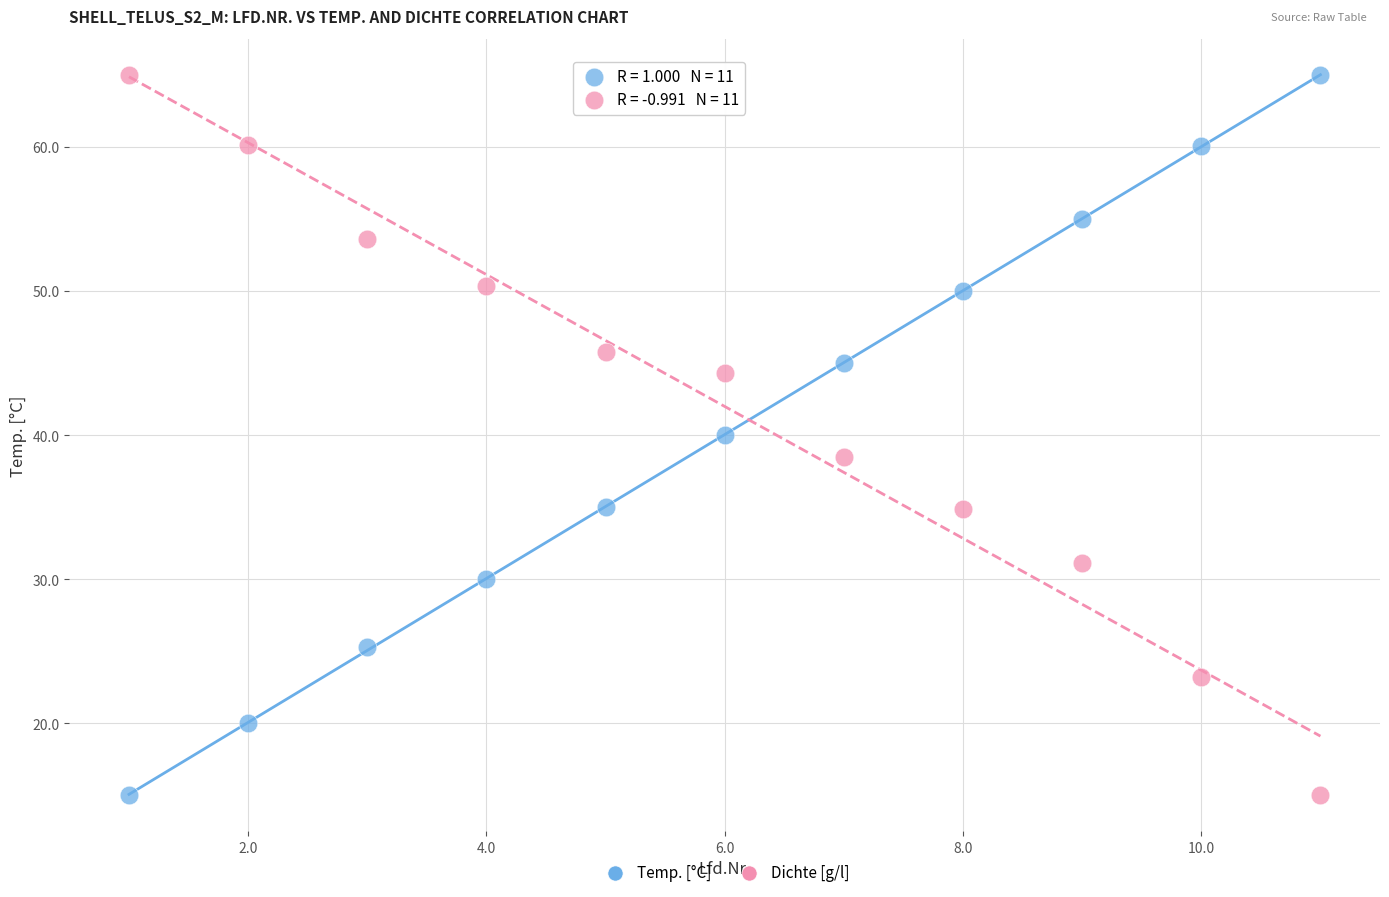

Across all data points, what is the range of X values (max minus min)?

10.0